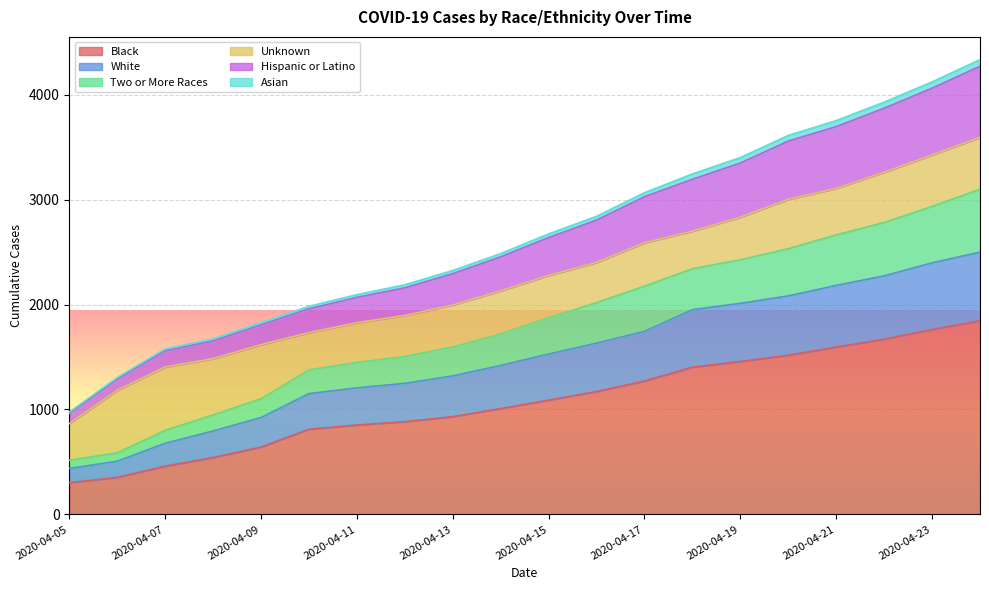

How many values in the Hispanic or Latino series exceed 2673?

9